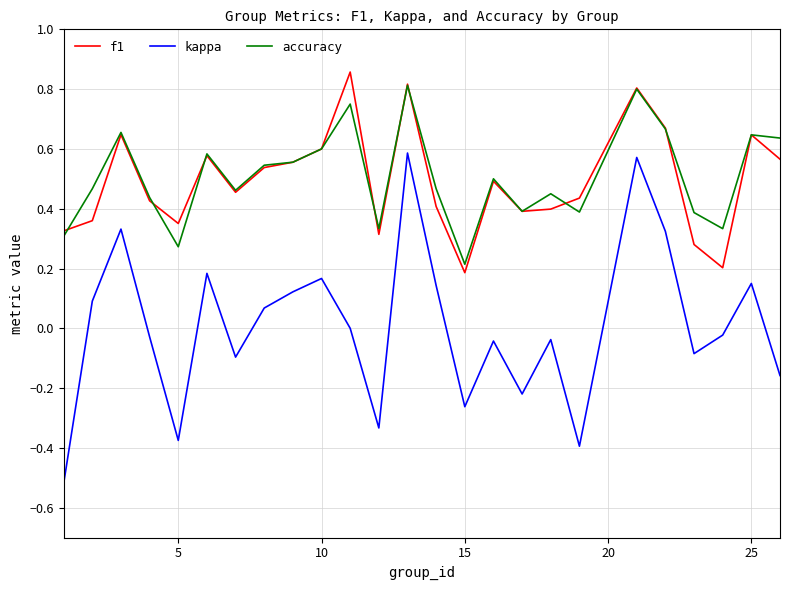

True or false: kappa and f1 intersect in this chart.

False